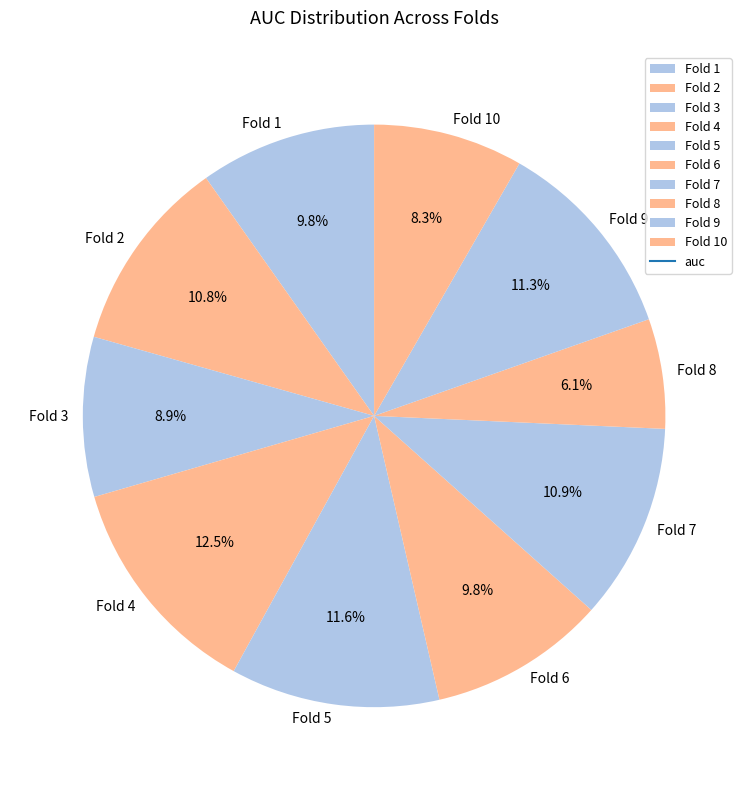

Is there any slice that represents more than half of the pie?

No